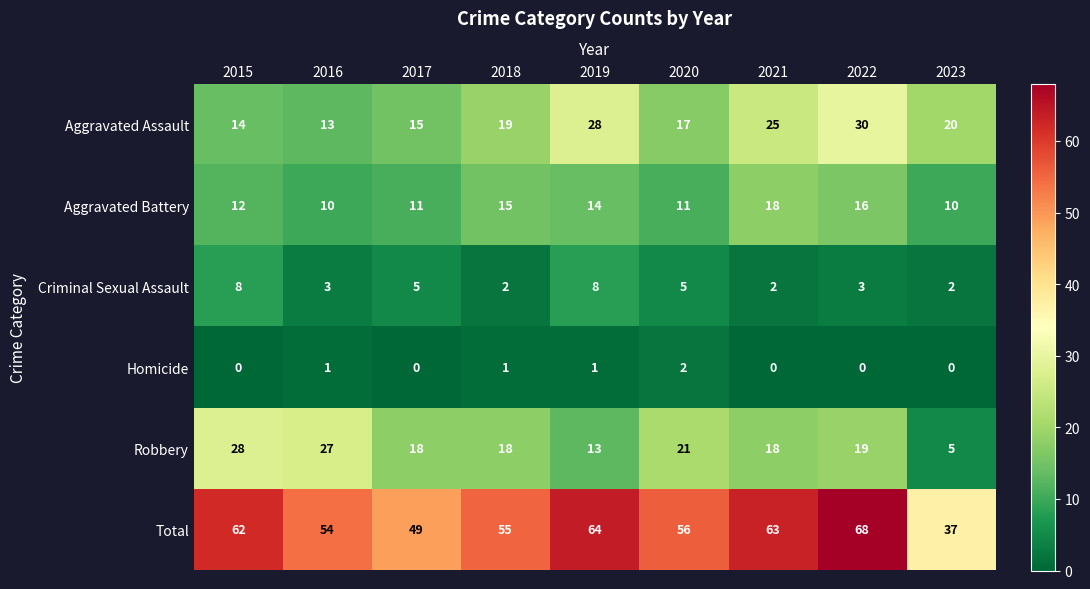

True or false: Homicide has a value of 1 at 2019.

True